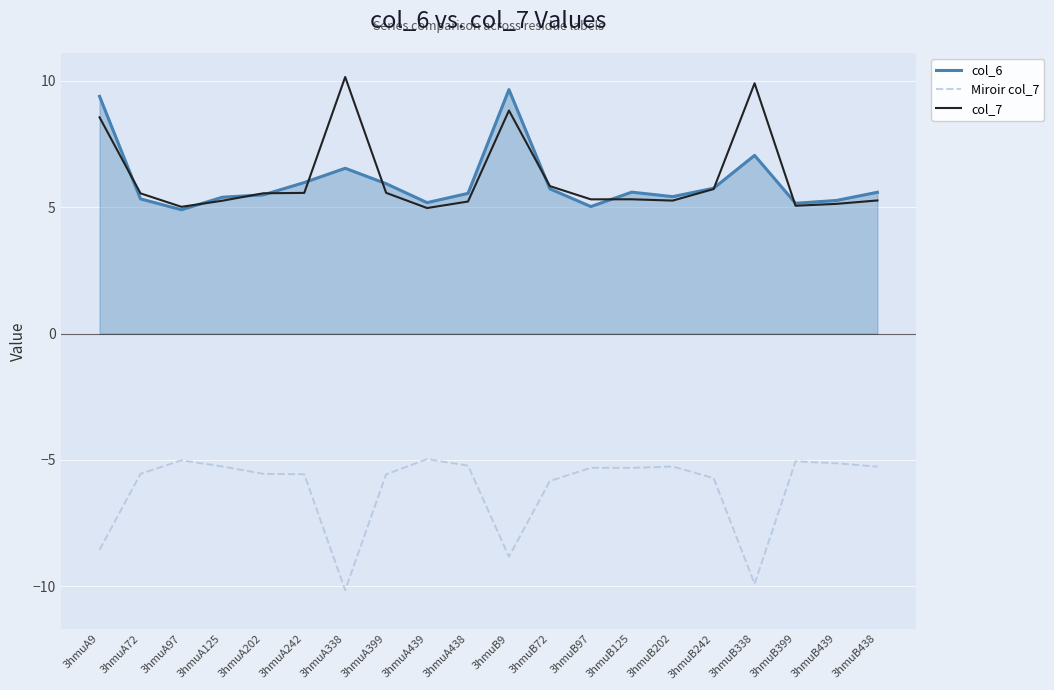

Is the value of Miroir col_7 at 3hmuB242 greater than the value of col_6 at 3hmuB438?

No